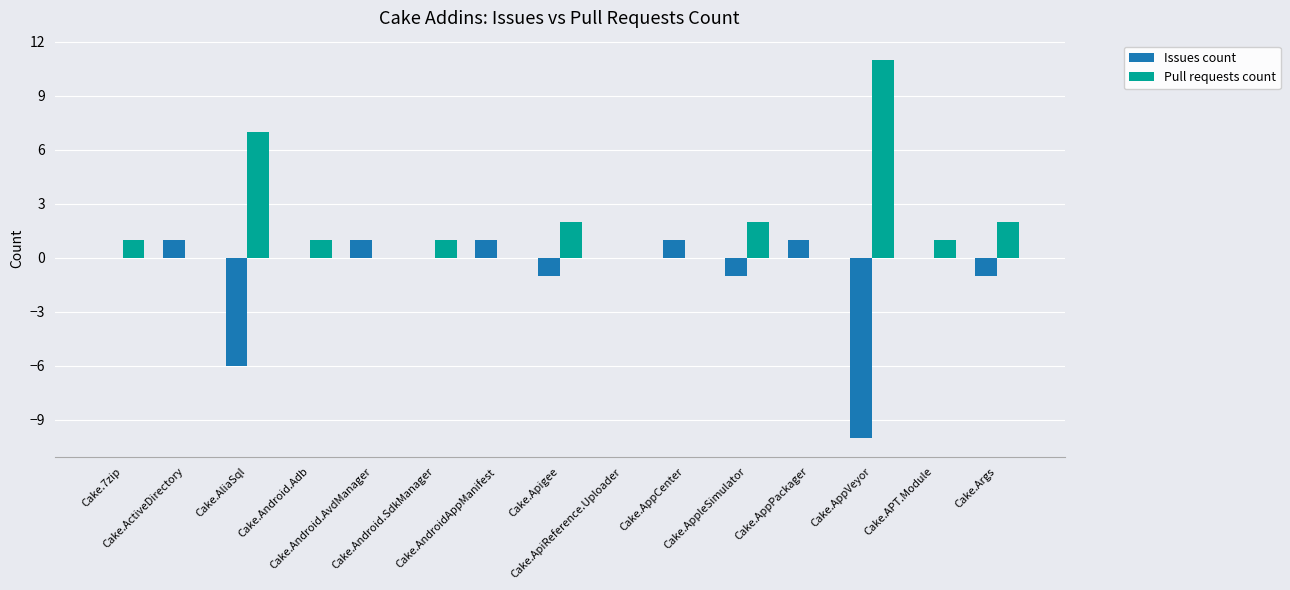

Is it true that Issues count equals 5 at Cake.APT.Module?

False